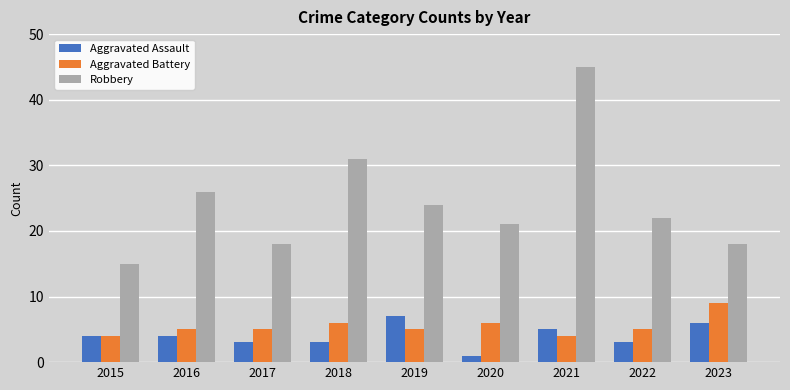

List the series in order of their peak value, lowest first.

Aggravated Assault, Aggravated Battery, Robbery